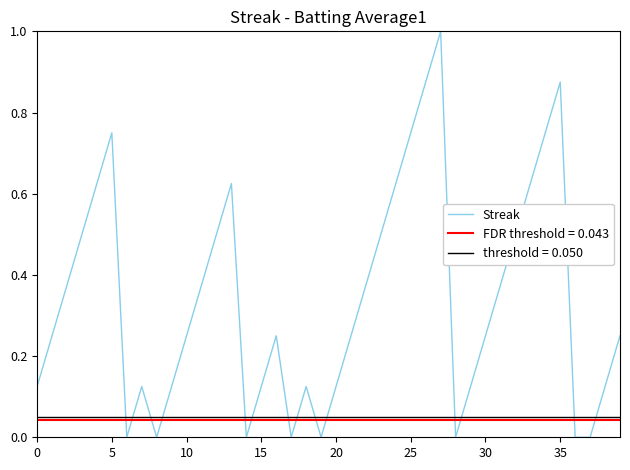

The value of Streak at 10 is 0.4. True or false?

False